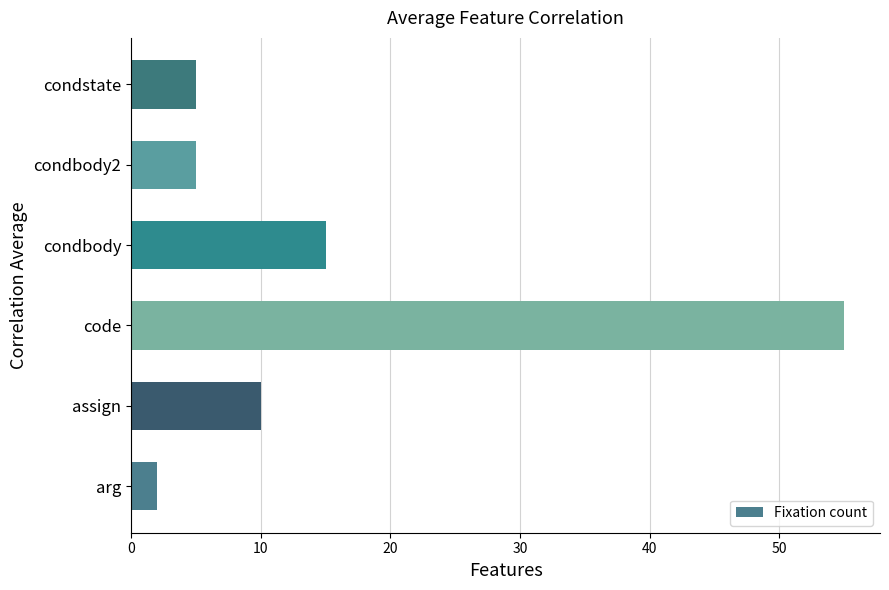

Reading bottom to top, what are all the values shown in this chart?

arg=2	assign=10	code=55	condbody=15	condbody2=5	condstate=5